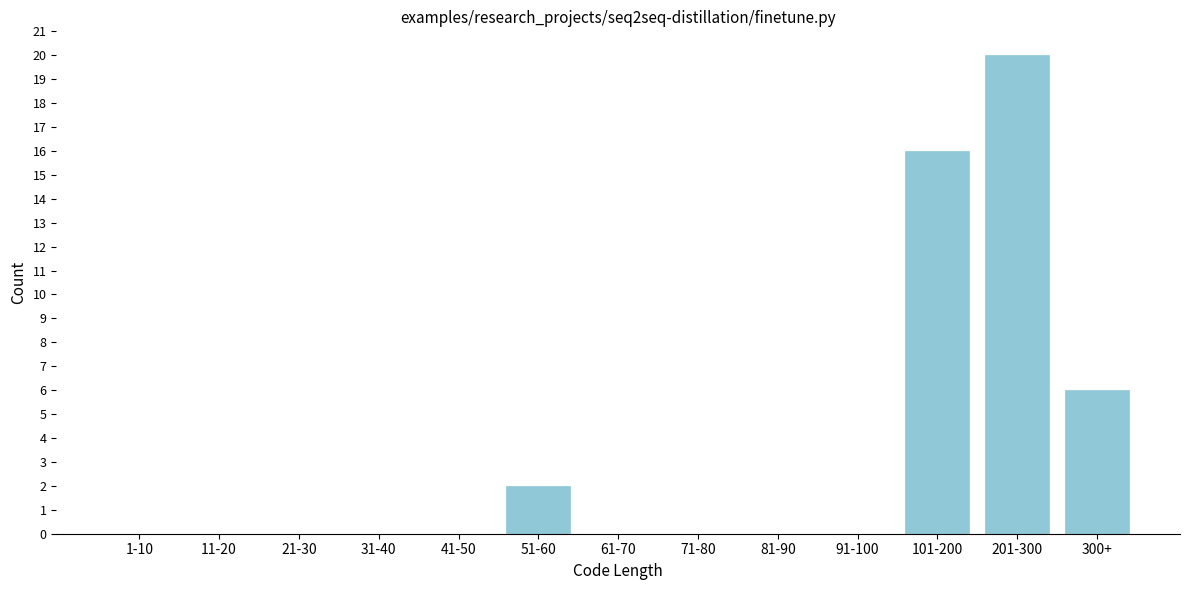

Reading left to right, what are all the values shown in this chart?

1-10=0	11-20=0	21-30=0	31-40=0	41-50=0	51-60=2	61-70=0	71-80=0	81-90=0	91-100=0	101-200=16	201-300=20	300+=6